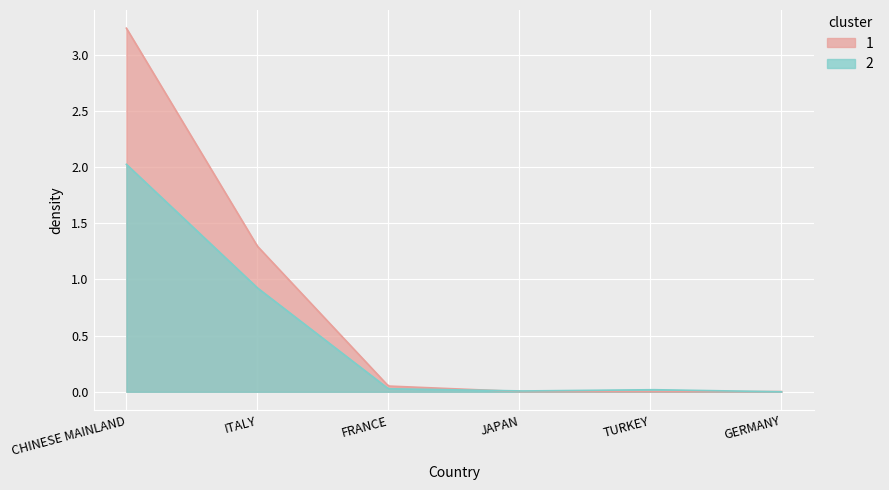

Reading right to left, list all the values displayed in this chart.

1: GERMANY=0.0	TURKEY=0.0	JAPAN=0.0	FRANCE=0.1	ITALY=1.3	CHINESE MAINLAND=3.2
2: GERMANY=0.0	TURKEY=0.0	JAPAN=0.0	FRANCE=0.0	ITALY=0.9	CHINESE MAINLAND=2.0